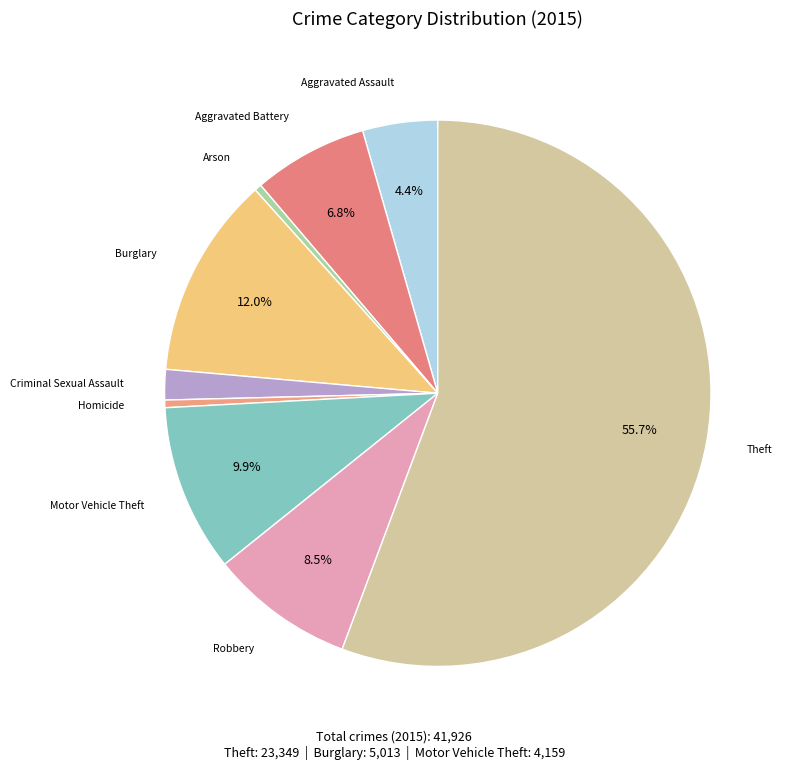

Does any single category account for the majority?

Yes